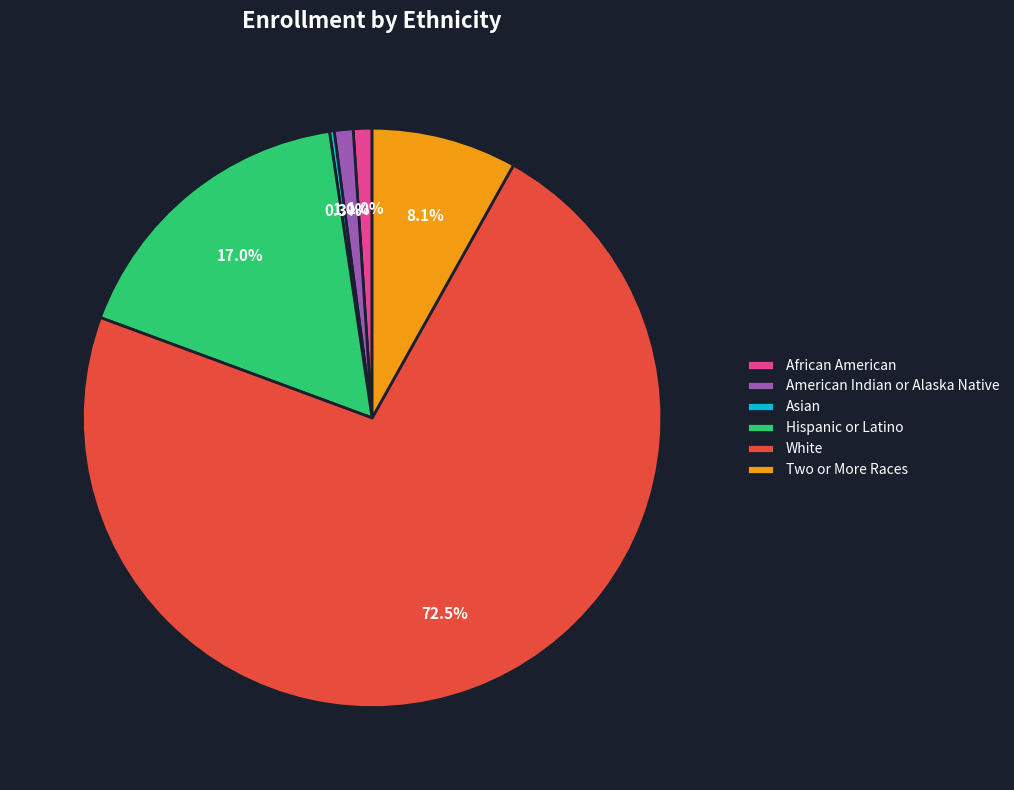

Is there a majority slice in this chart?

Yes